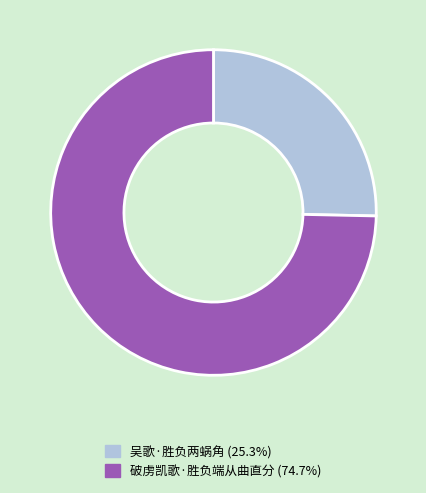

Combined, do 破虏凯歌·胜负端从曲直分 and 吴歌·胜负两蜗角 account for over 50%?

Yes